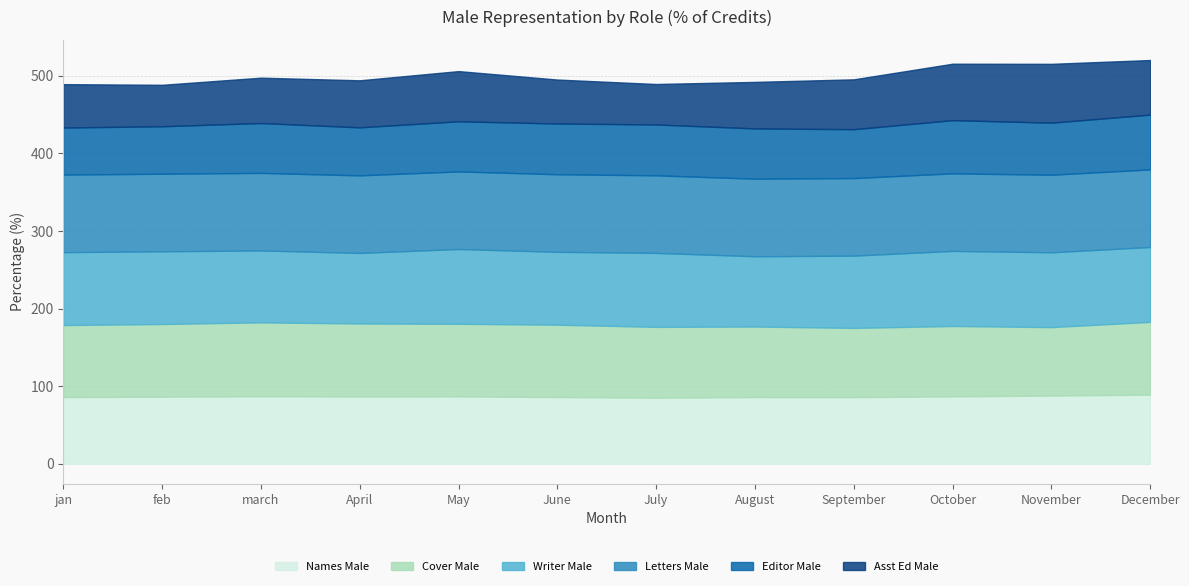

Where is Writer Male nearest to the value 93?

September